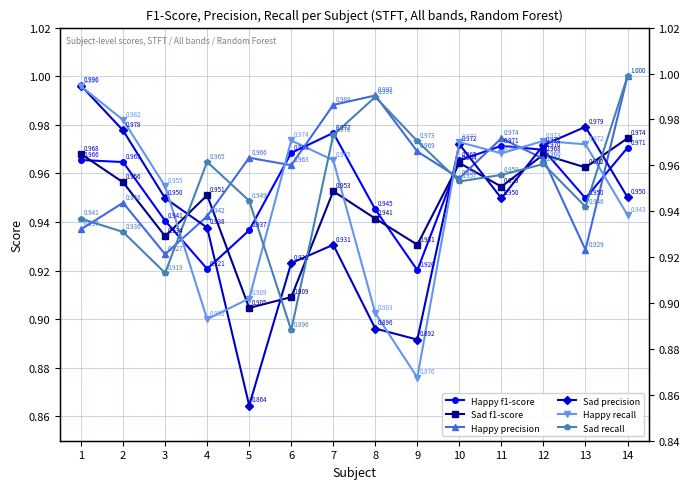

At which category does the chart reach its minimum across all series?

5